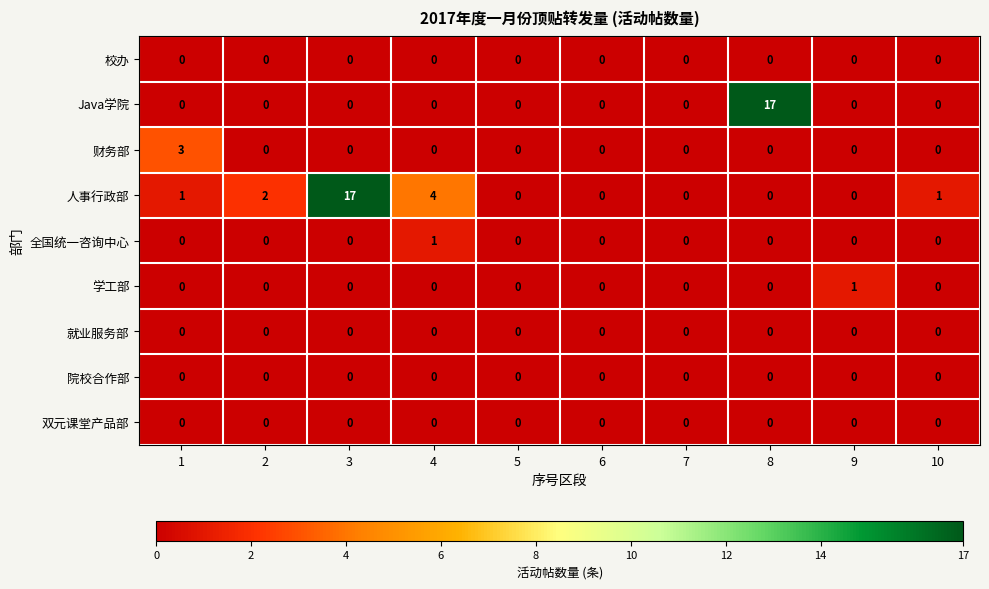

The value of 就业服务部 at 5 is 0. True or false?

True